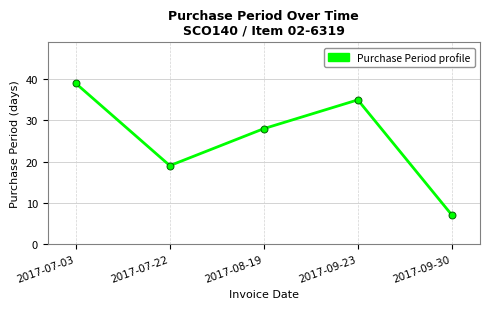

How many values are between 19 and 35?

3